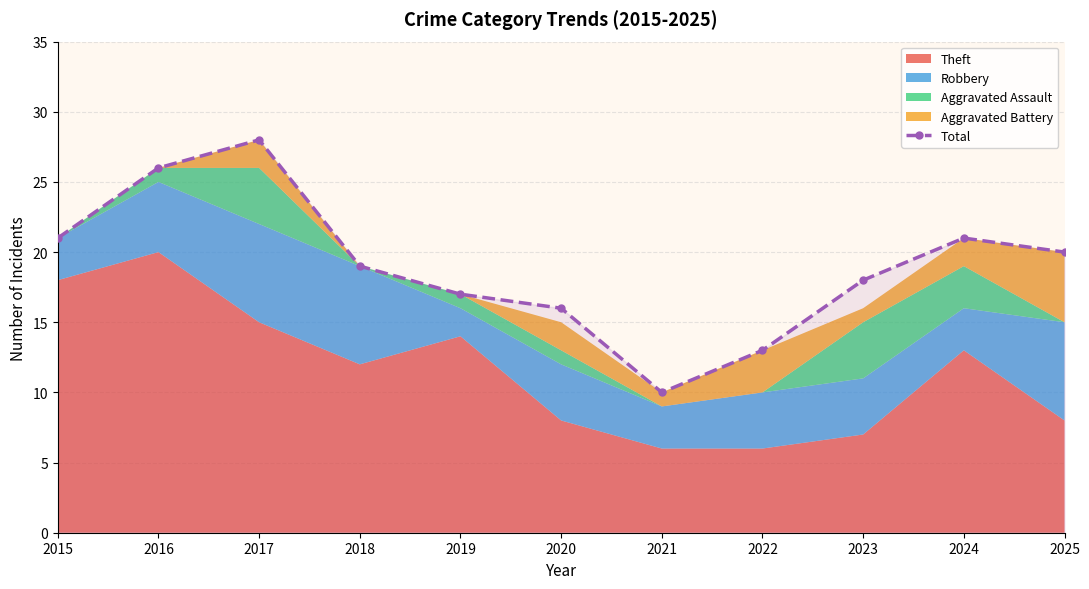

What is the difference between the second highest and second lowest values?

13